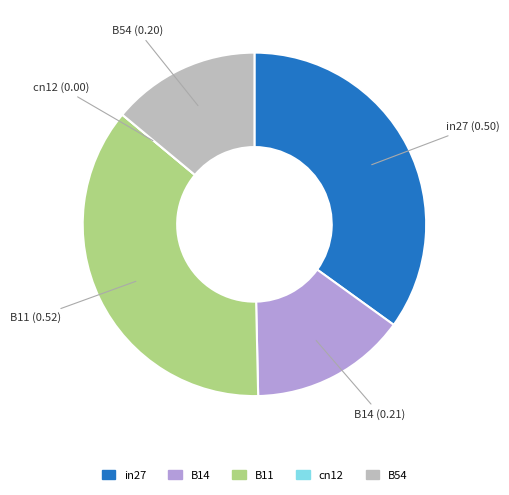

Is the sum of B14 and B11 greater than half?

Yes